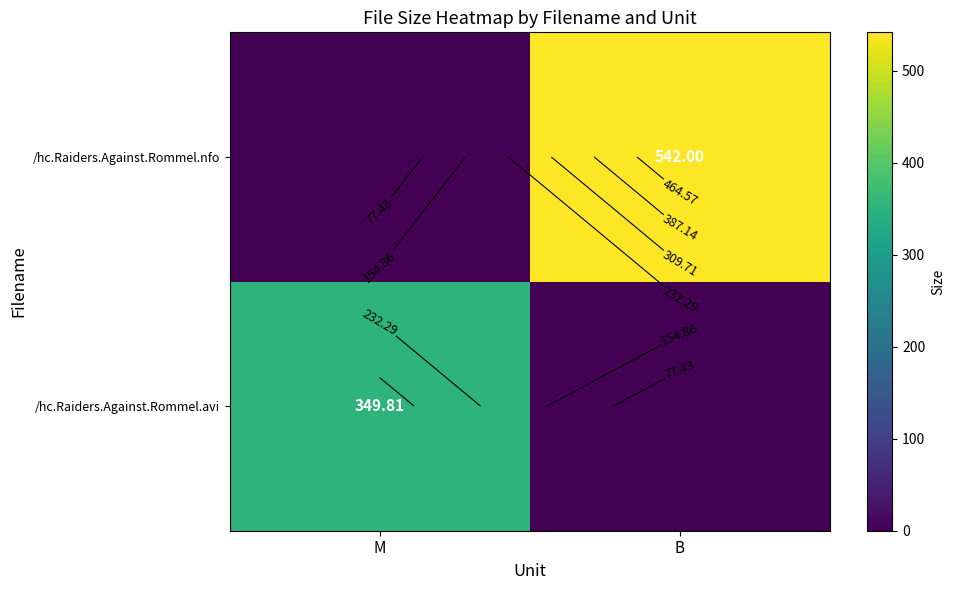

What is the average value of the /hc.Raiders.Against.Rommel.avi series?

174.9